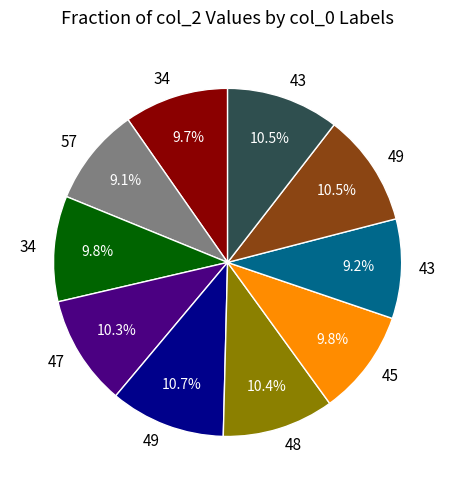

How many slices are in this pie chart?

10